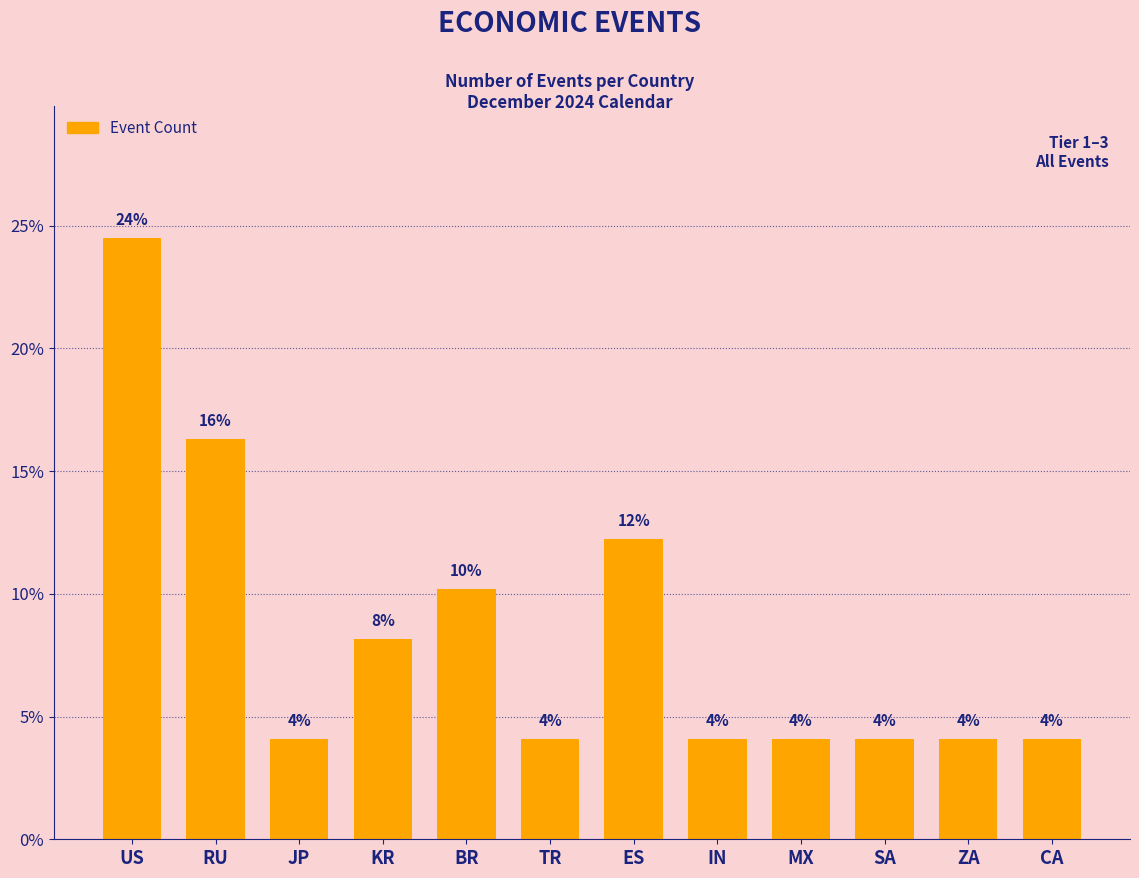

What is the ratio of the value at ES to the value at TR?

3.0